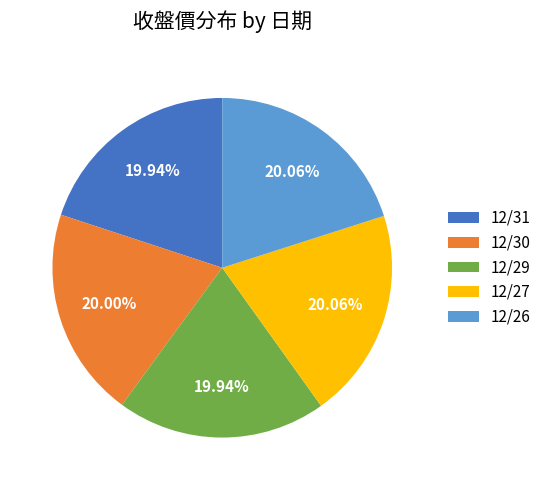

Combined, do 12/29 and 12/31 account for over 50%?

No